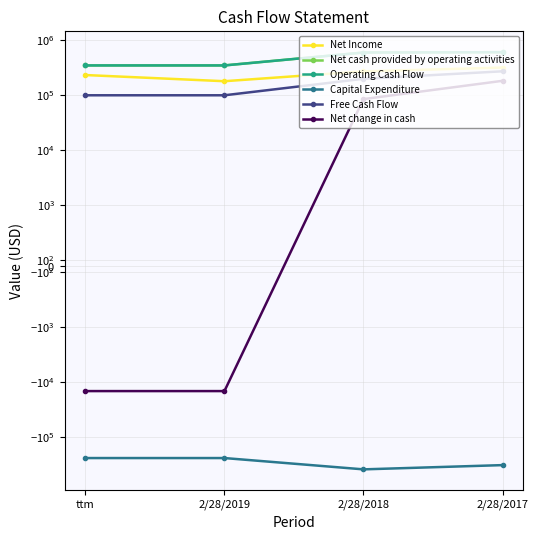

How many values in Net change in cash are above zero?

2